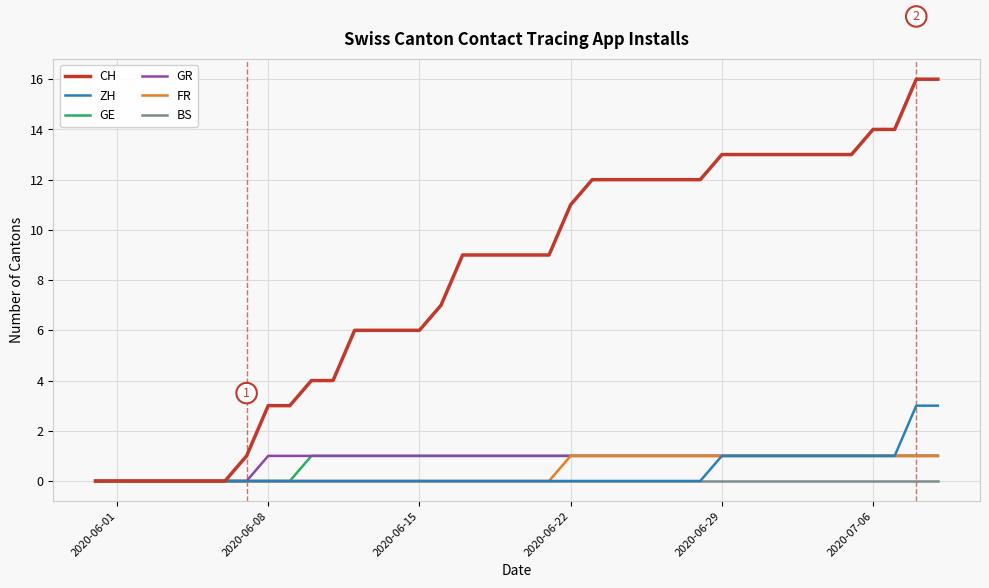

Which series has the largest range (max minus min)?

CH